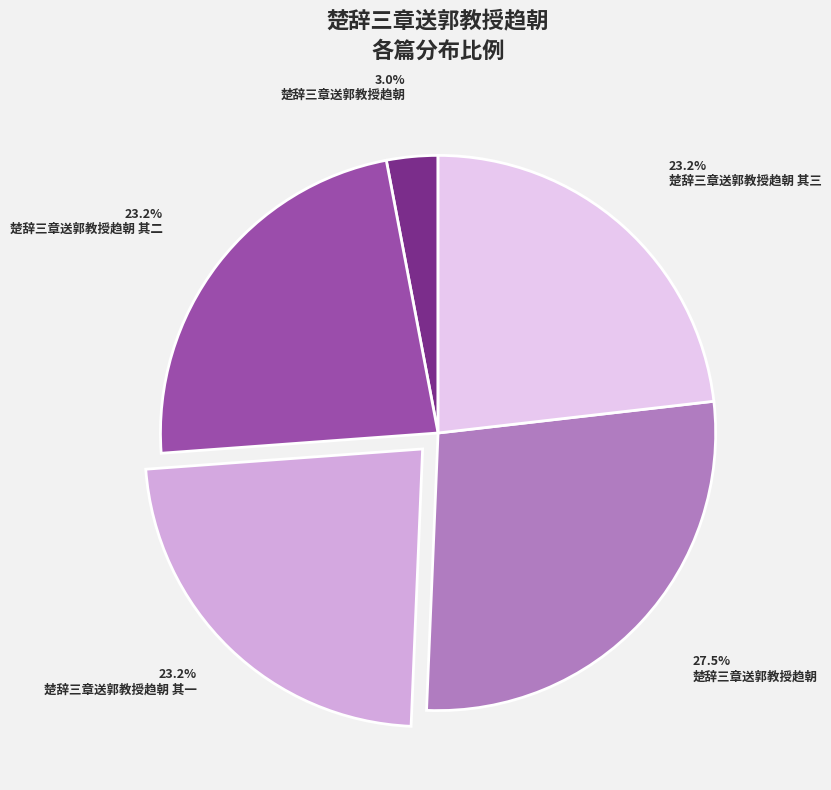

To the nearest percent, what is the average slice percentage?

20%